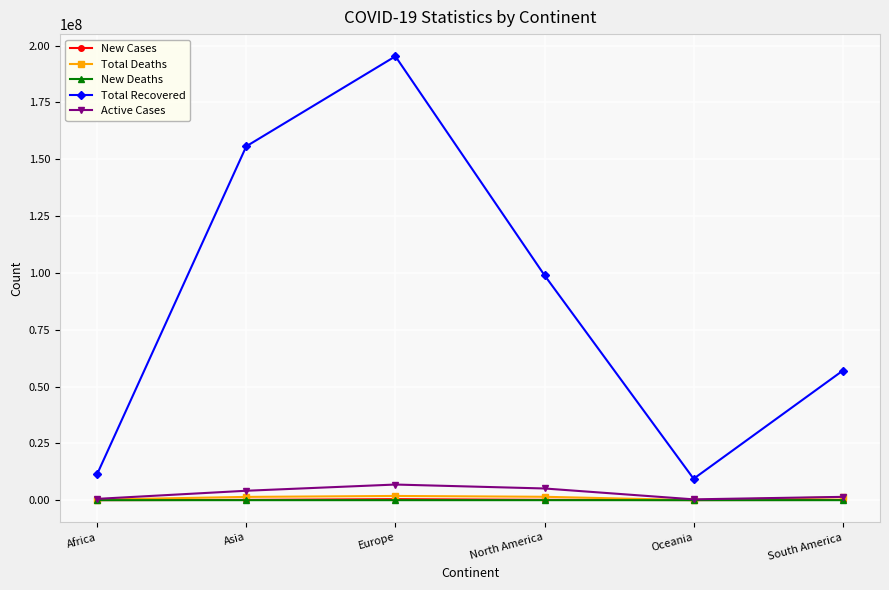

Is the value of Total Recovered at South America greater than the value of New Deaths at Oceania?

Yes